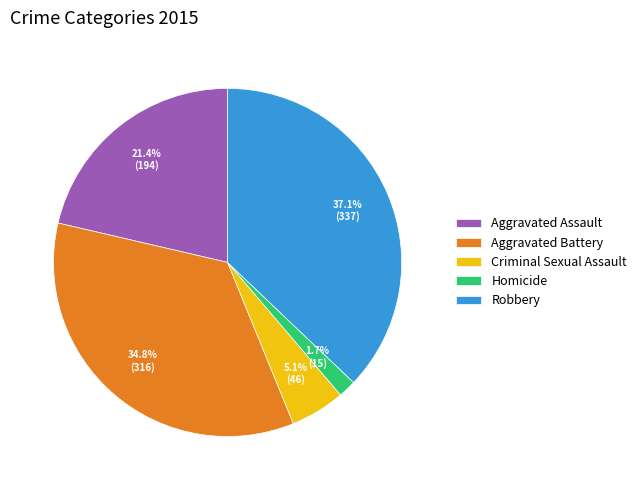

Does Aggravated Assault account for over 50% of the chart?

No